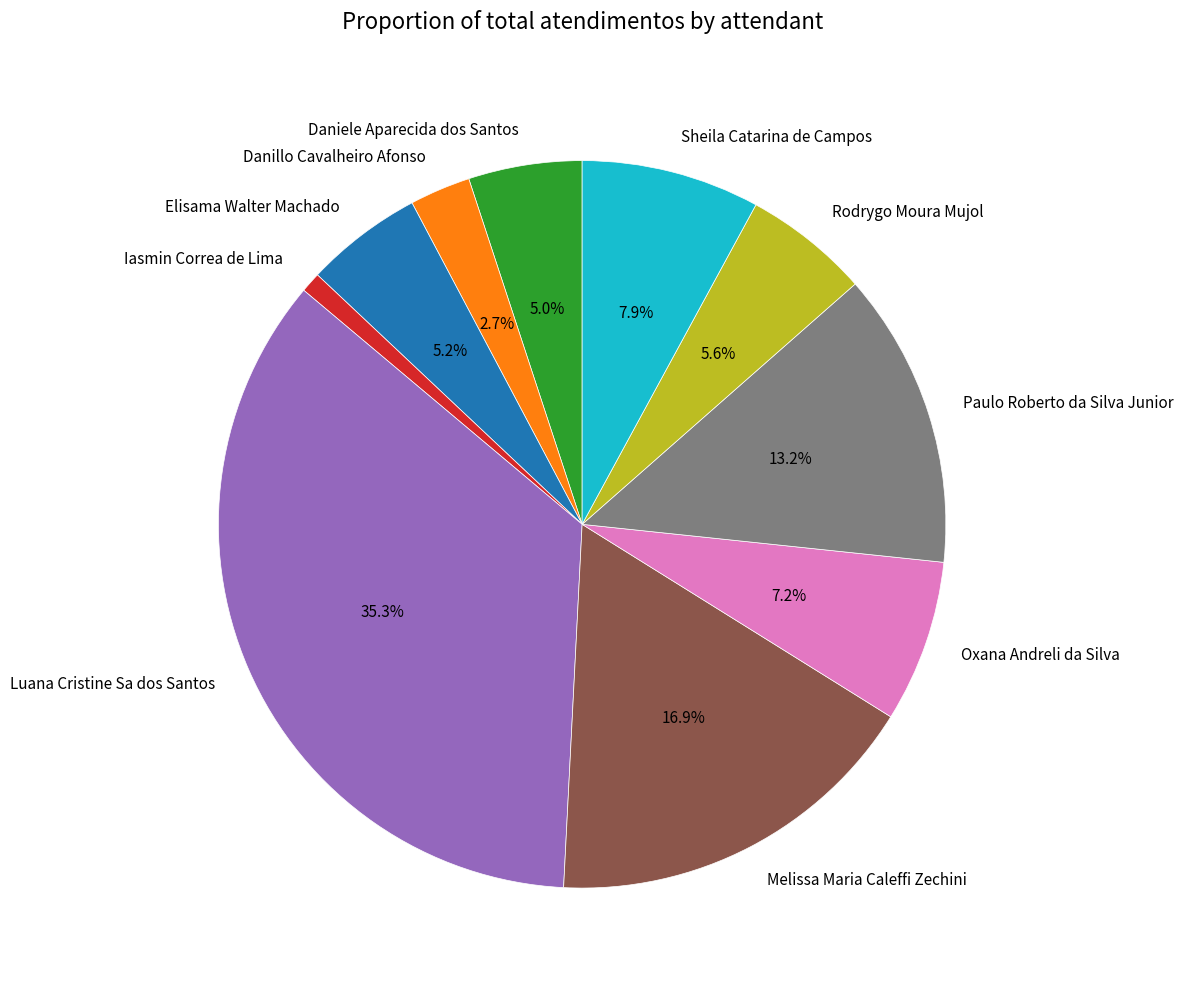

The Sheila Catarina de Campos slice represents 20% of the pie. True or false?

False